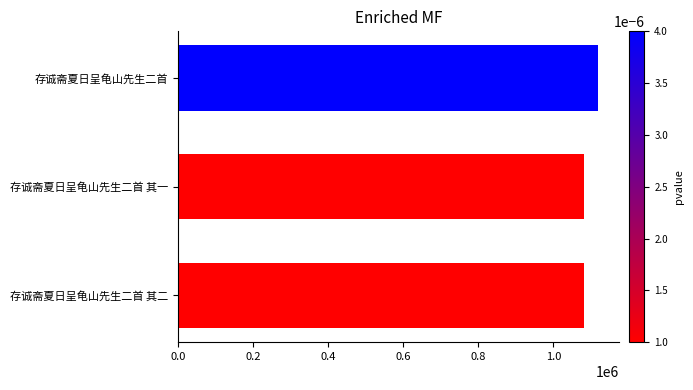

At which category does the chart reach its peak across all series?

存诚斋夏日呈龟山先生二首